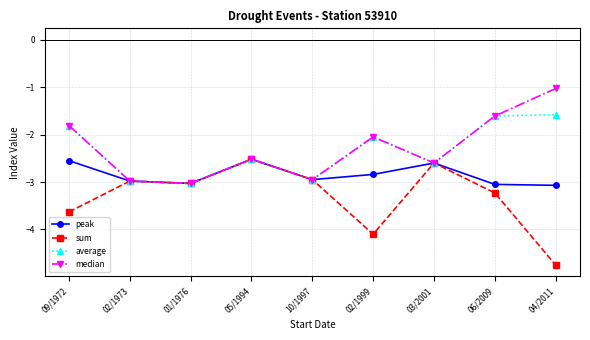

What is the average value of the peak series?

-2.8